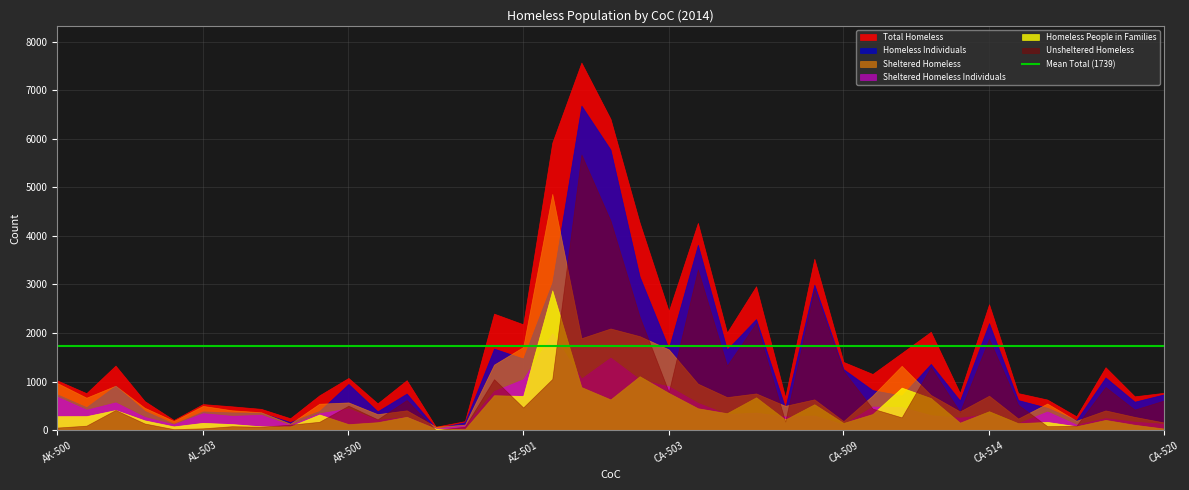

Which category has the lowest value across all series?

AR-505